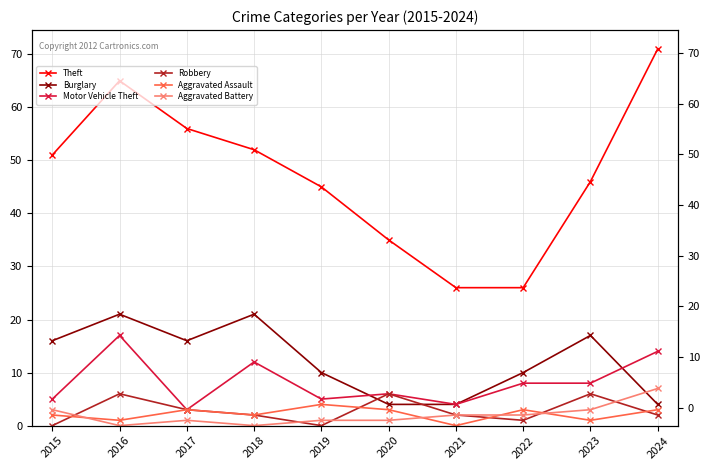

Reading right to left, what are all the values shown in this chart?

Theft: 2024=71	2023=46	2022=26	2021=26	2020=35	2019=45	2018=52	2017=56	2016=65	2015=51
Burglary: 2024=4	2023=17	2022=10	2021=4	2020=4	2019=10	2018=21	2017=16	2016=21	2015=16
Motor Vehicle Theft: 2024=14	2023=8	2022=8	2021=4	2020=6	2019=5	2018=12	2017=3	2016=17	2015=5
Robbery: 2024=2	2023=6	2022=1	2021=2	2020=6	2019=0	2018=2	2017=3	2016=6	2015=0
Aggravated Assault: 2024=3	2023=1	2022=3	2021=0	2020=3	2019=4	2018=2	2017=3	2016=1	2015=2
Aggravated Battery: 2024=7	2023=3	2022=2	2021=2	2020=1	2019=1	2018=0	2017=1	2016=0	2015=3